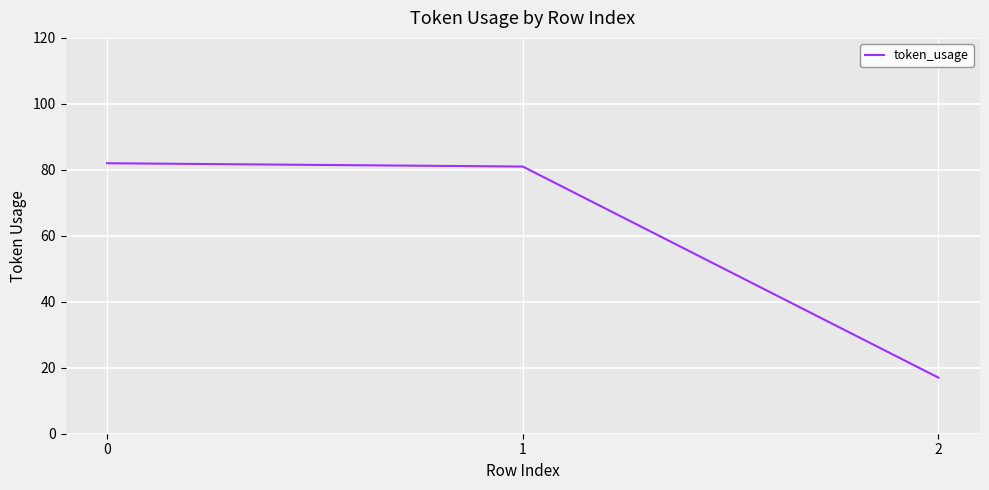

True or false: the data shows 140 at 0.

False